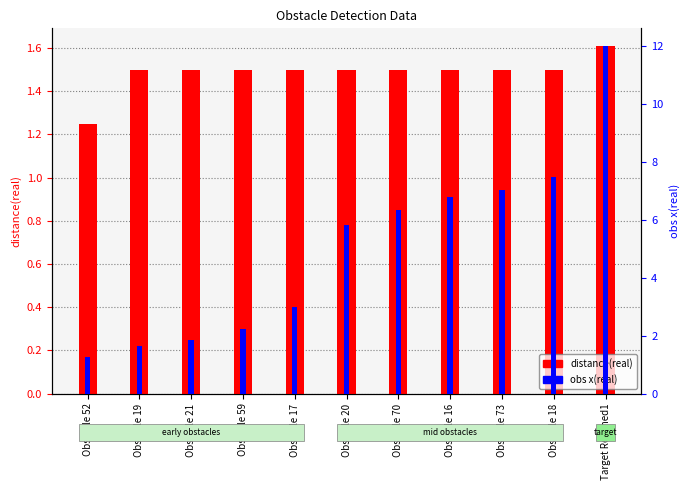

What is the sum of all distance(real) values?

16.4